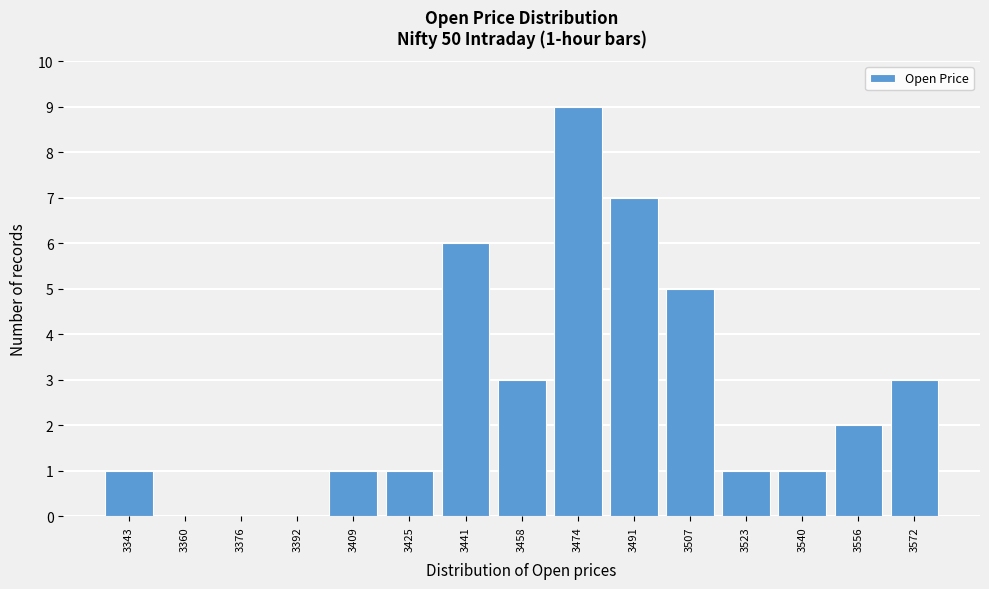

Over which range of the x-axis is the bar tallest?

3466 to 3482